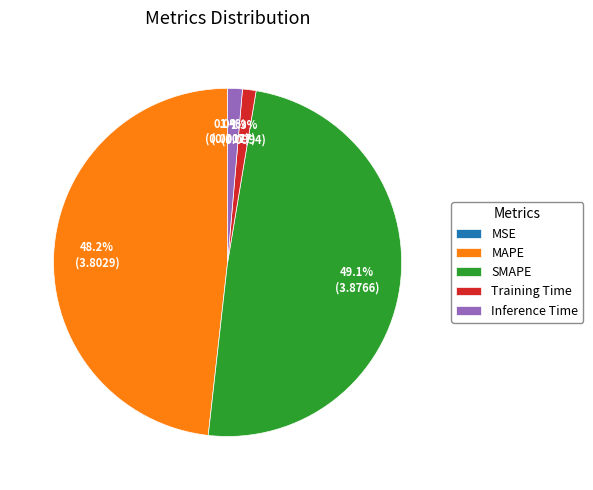

Does any single category account for the majority?

No